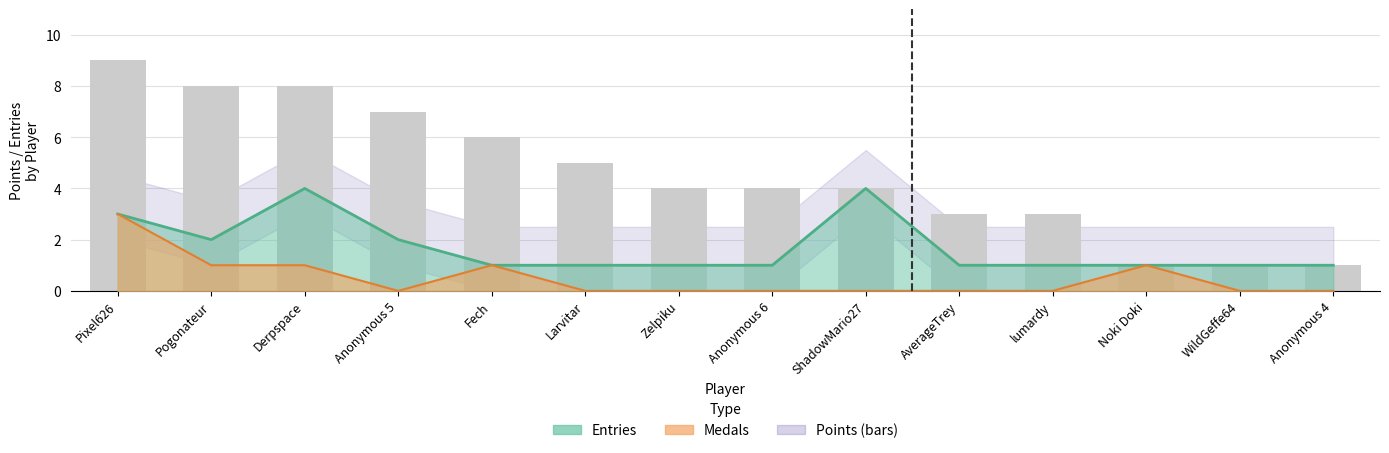

Which category has the highest value across all series?

Pixel626